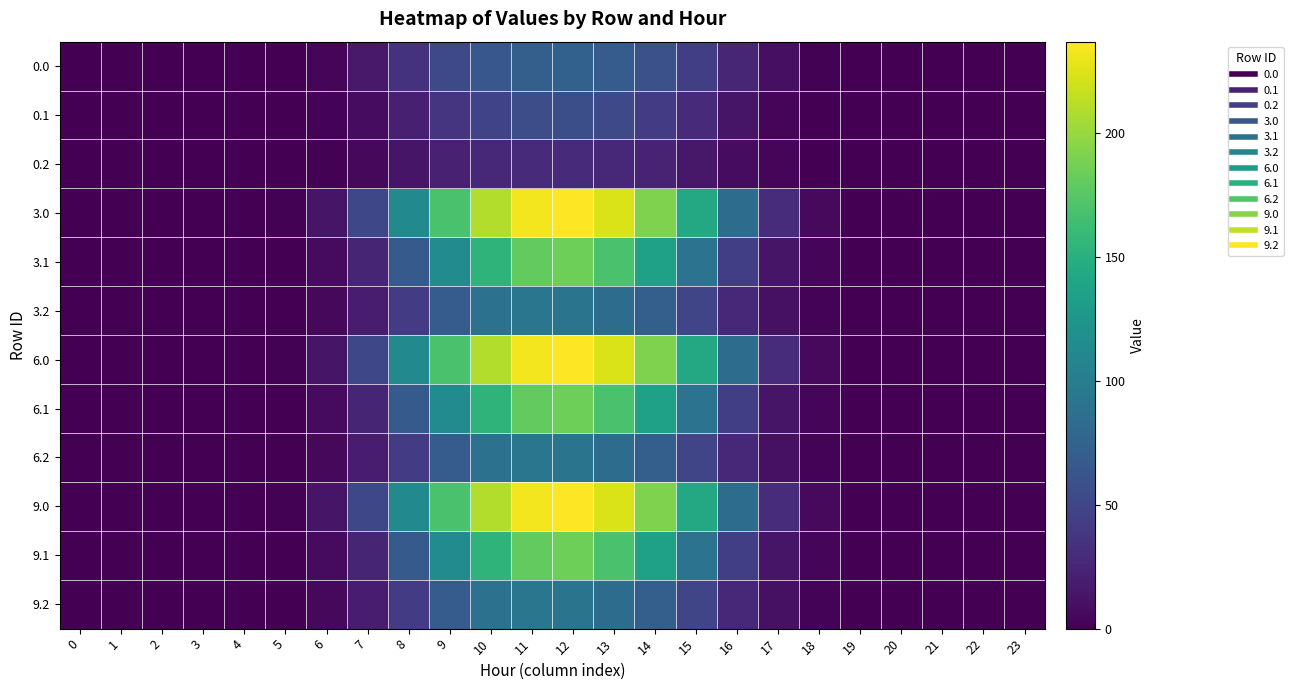

At which category is the sum across all series the highest?

12